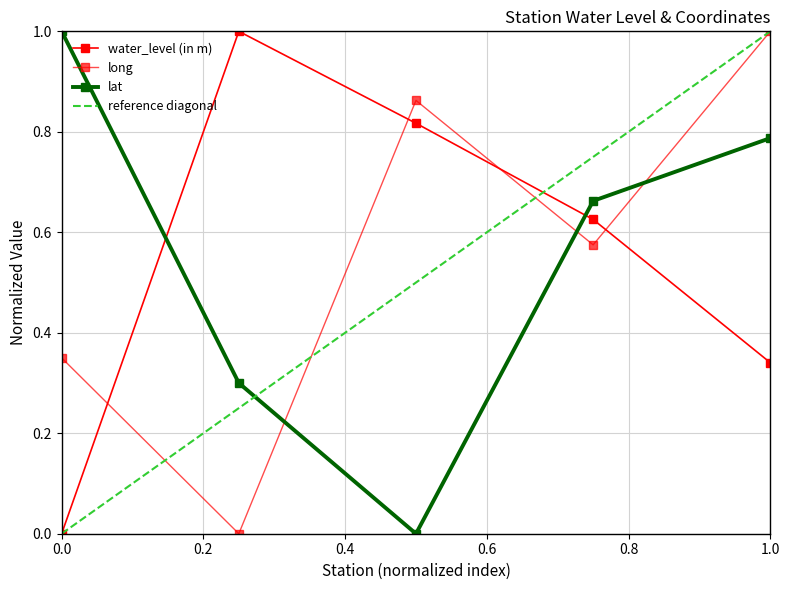

Between Garaul and Mahnar, which series saw the biggest shift?

lat